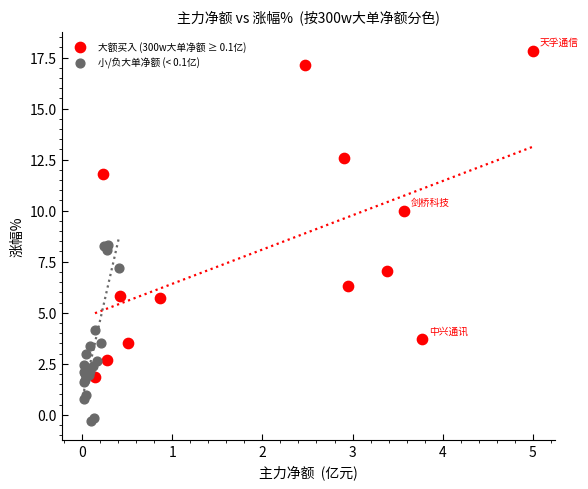

Which series has the largest Y range (max minus min)?

大额买入 (300w大单净额 ≥ 0.1亿)